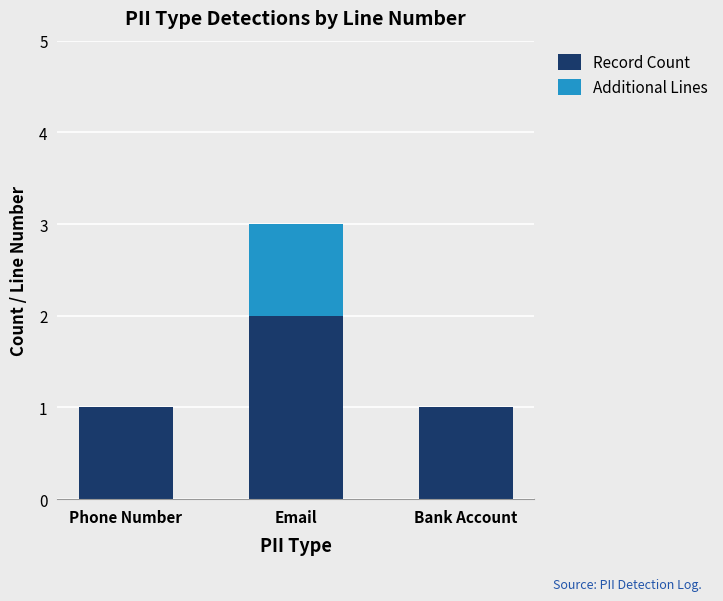

What are all the series names shown in the legend?

Record Count, Additional Lines